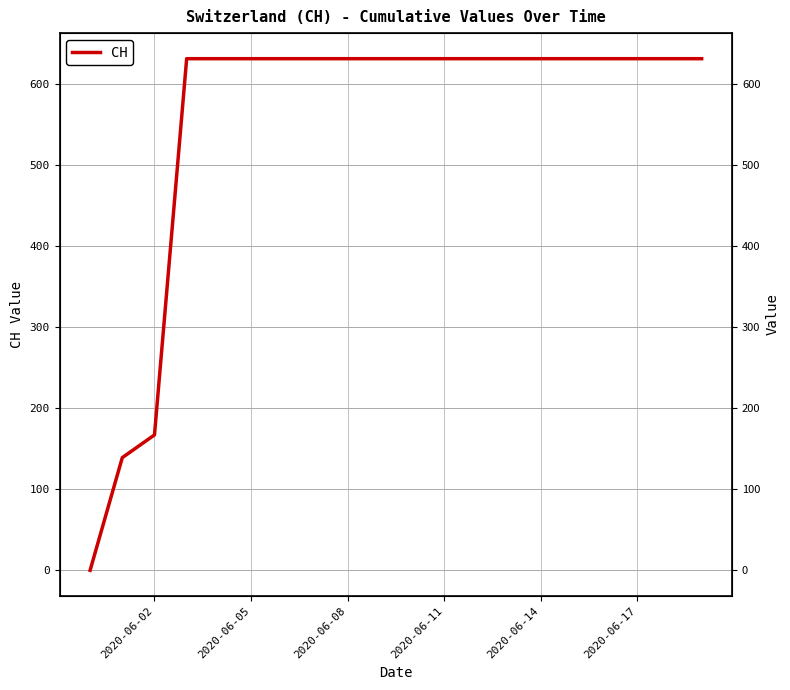

The chart shows a value of 365 at 19. True or false?

False